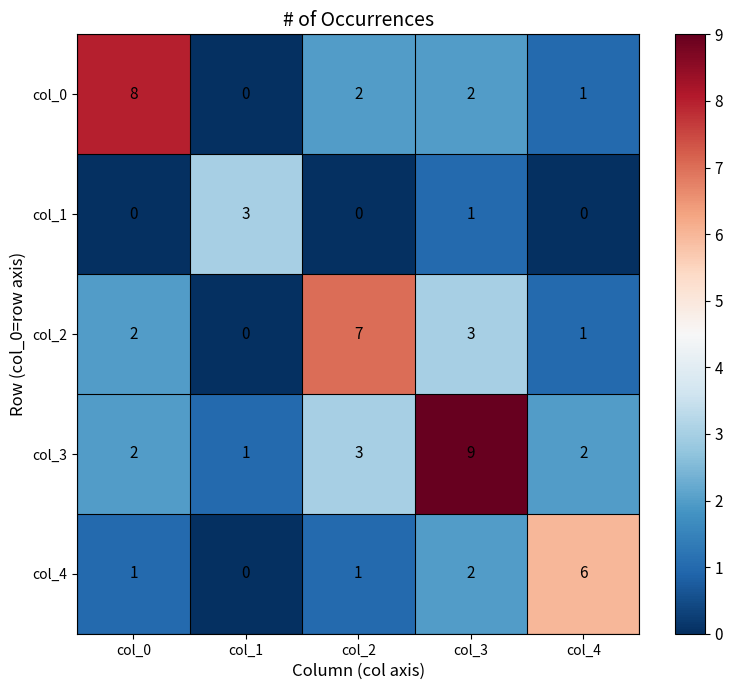

How many col_0 values are between 1 and 2?

3